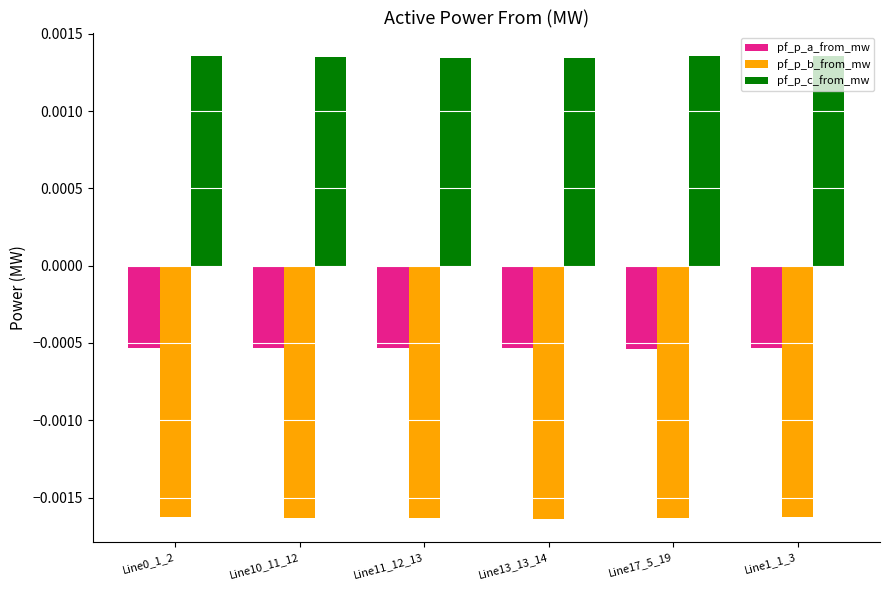

Rank the series by their average value, from highest to lowest.

pf_p_c_from_mw, pf_p_a_from_mw, pf_p_b_from_mw